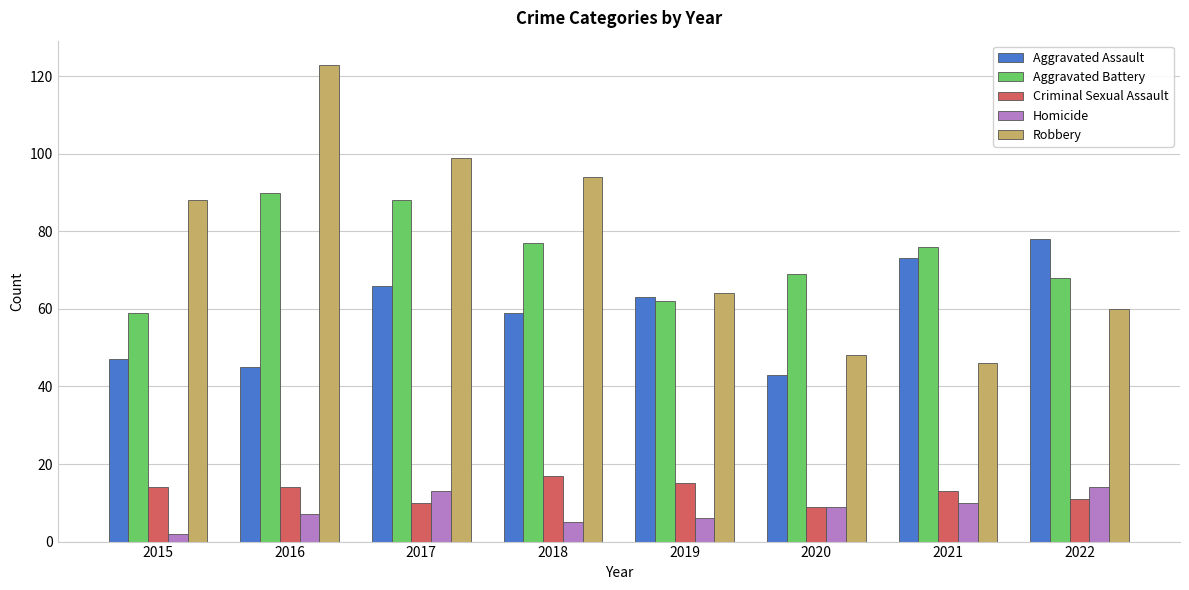

Reading left to right, list all the values displayed in this chart.

Aggravated Assault: 2015=47	2016=45	2017=66	2018=59	2019=63	2020=43	2021=73	2022=78
Aggravated Battery: 2015=59	2016=90	2017=88	2018=77	2019=62	2020=69	2021=76	2022=68
Criminal Sexual Assault: 2015=14	2016=14	2017=10	2018=17	2019=15	2020=9	2021=13	2022=11
Homicide: 2015=2	2016=7	2017=13	2018=5	2019=6	2020=9	2021=10	2022=14
Robbery: 2015=88	2016=123	2017=99	2018=94	2019=64	2020=48	2021=46	2022=60